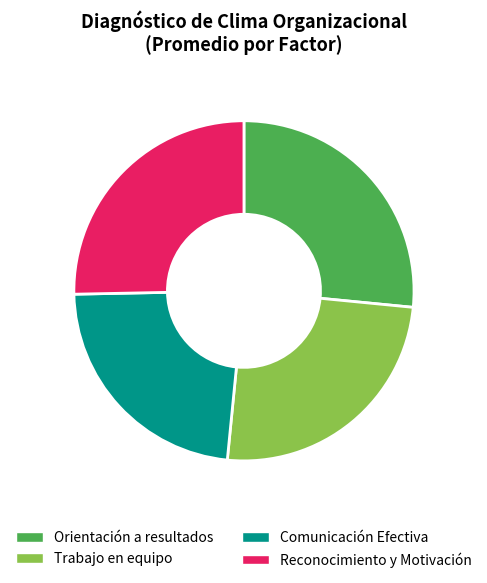

Approximately how many times larger is the value at Comunicación Efectiva compared to Orientación a resultados?

0.9